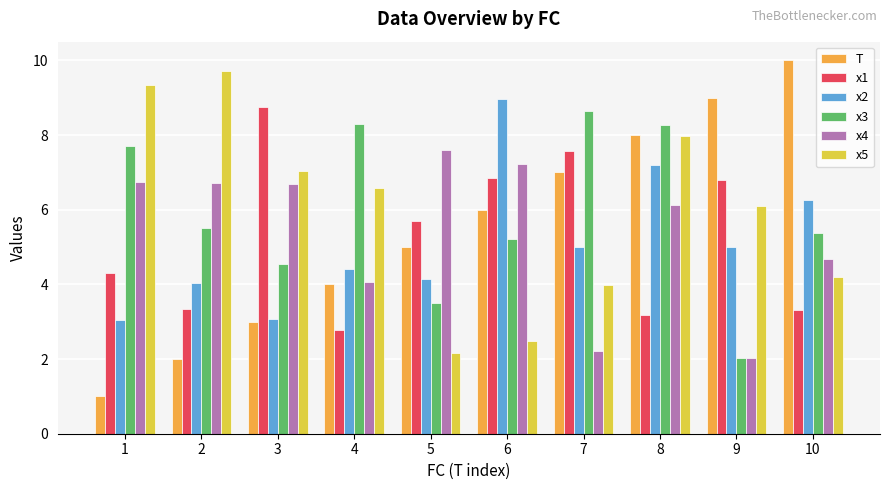

How many bars are there in each group?

6